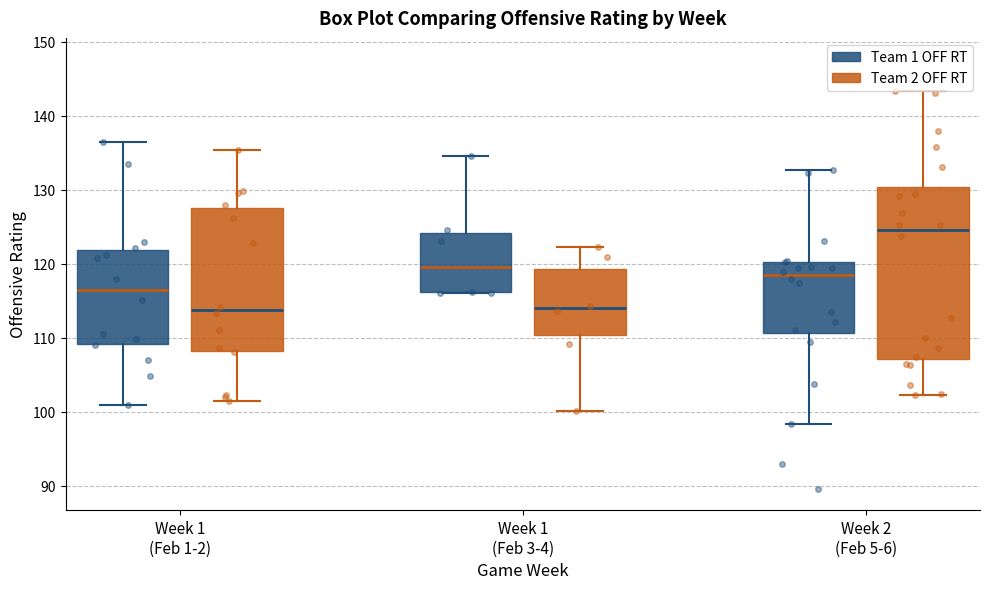

Comparing the boxes themselves (not the whiskers), which one is the tallest?

Week 2 (Feb 5-6) (Team 2 OFF RT)